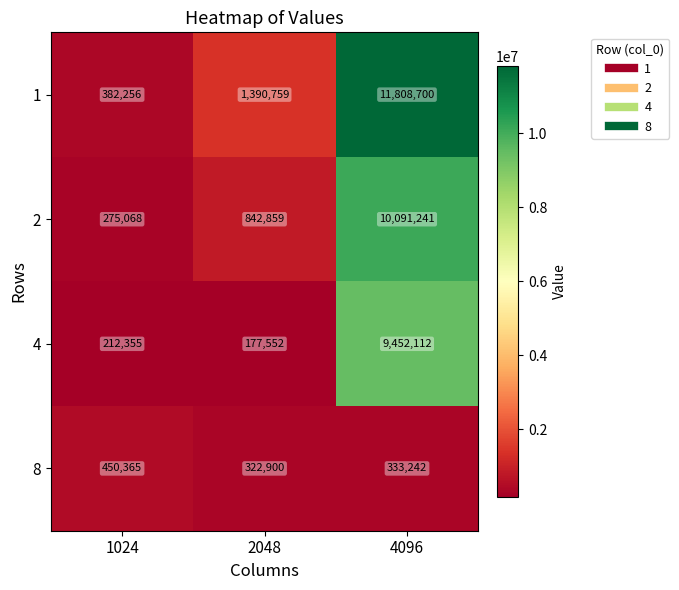

Reading left to right, transcribe all the data shown in this chart.

1: 1024=382256	2048=1390759	4096=11808700
2: 1024=275068	2048=842859	4096=10091241
4: 1024=212355	2048=177552	4096=9452112
8: 1024=450365	2048=322900	4096=333242